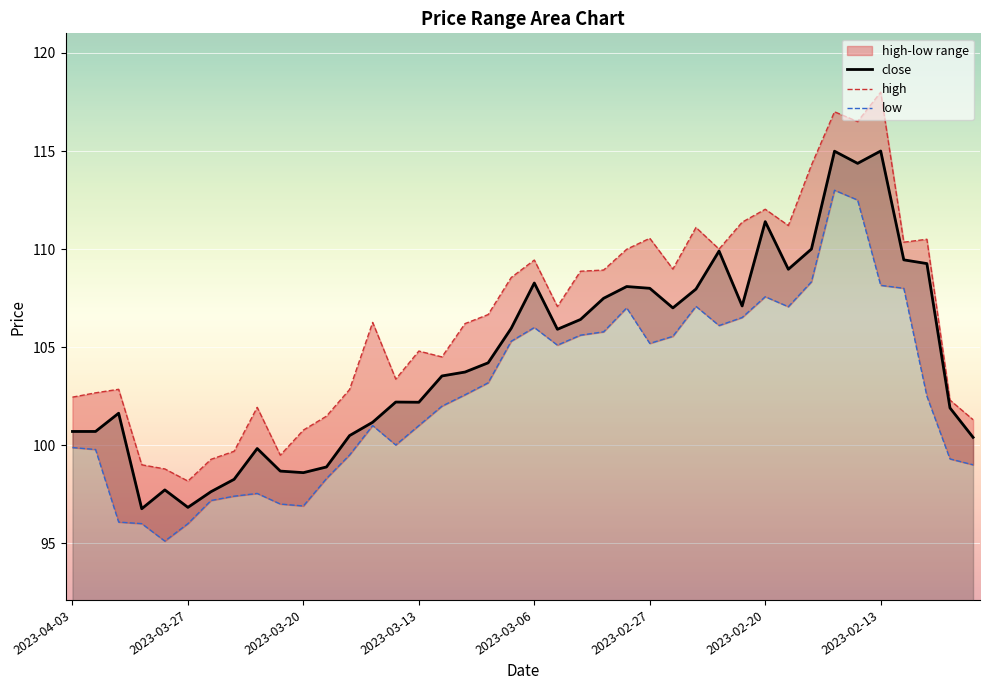

True or false: close has a value of 108.0 at 2023-02-27.

True